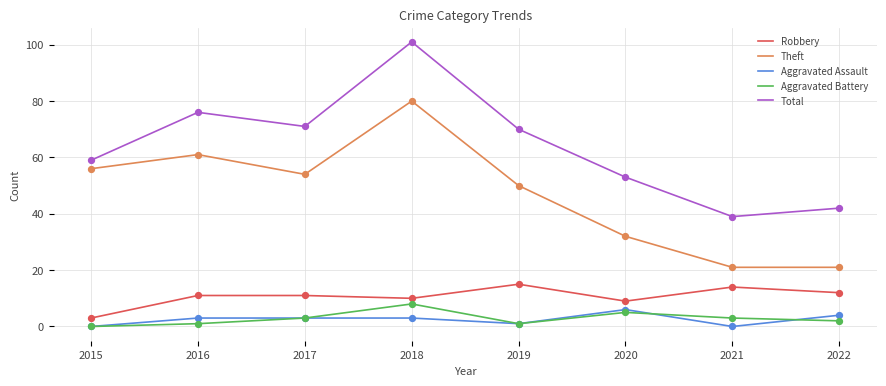

At which category is the sum across all series the highest?

2018